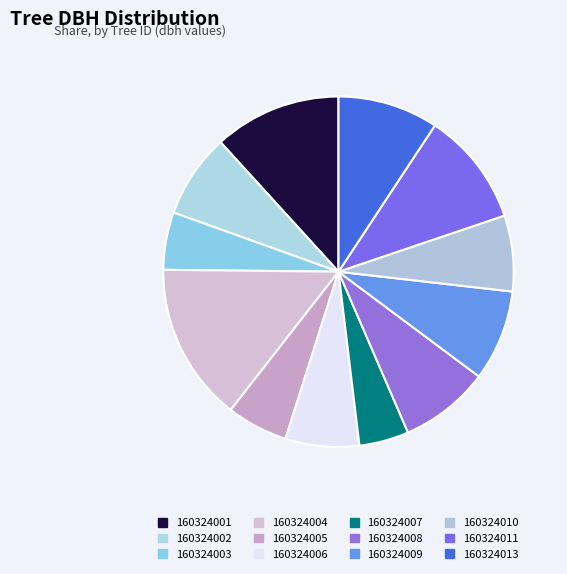

How many segments does this pie chart have?

12